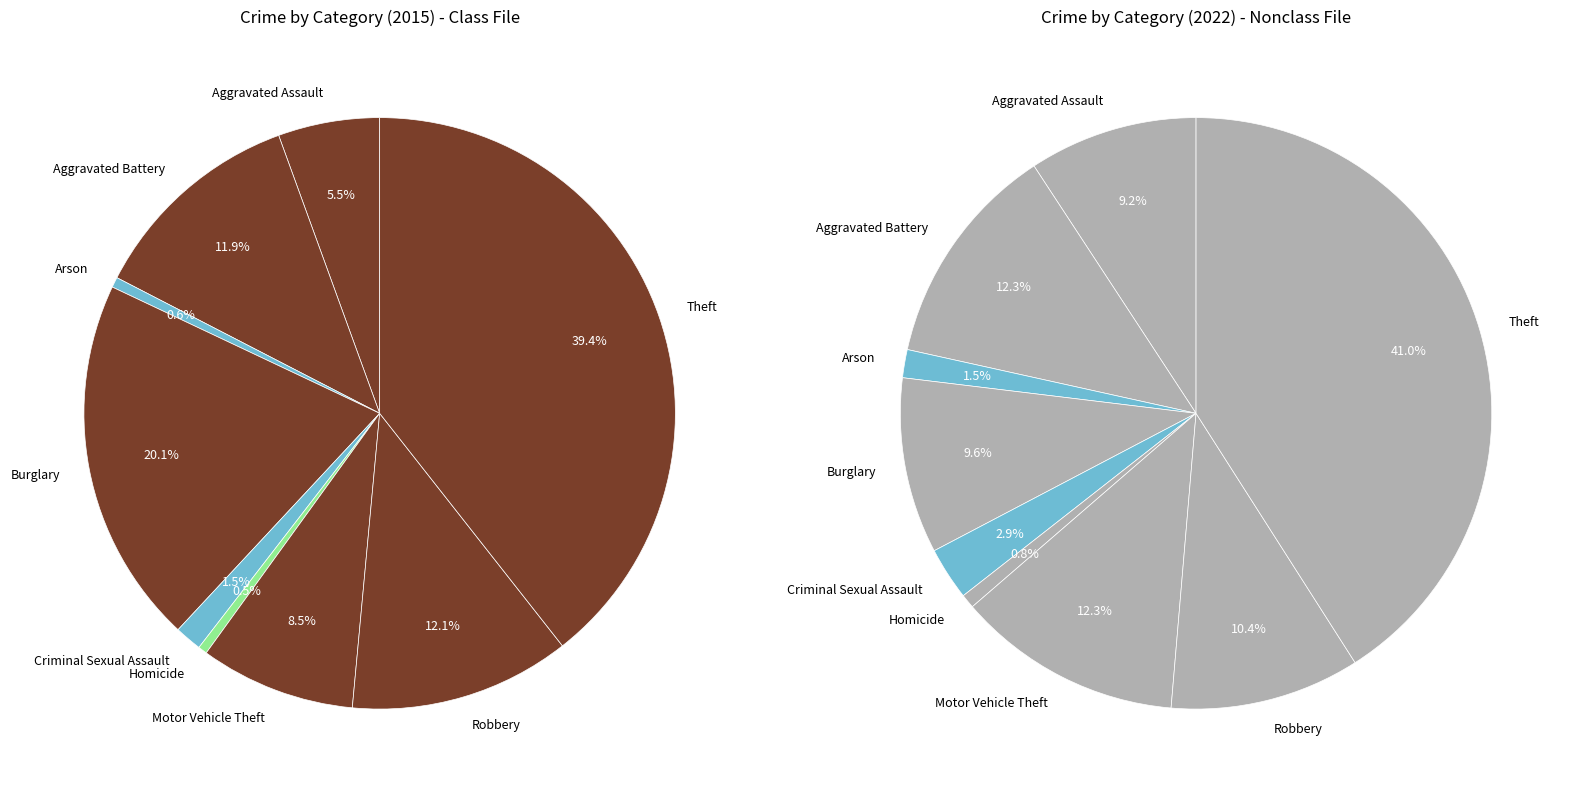

Combined, what portion of the pie is Criminal Sexual Assault and Aggravated Assault?

7.0%